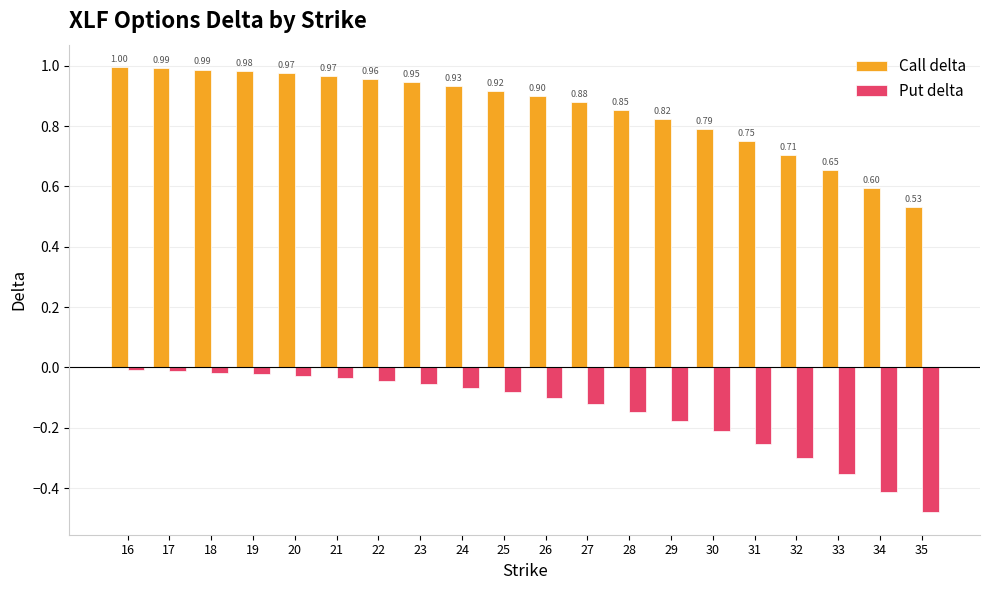

How many bars are there in total?

40